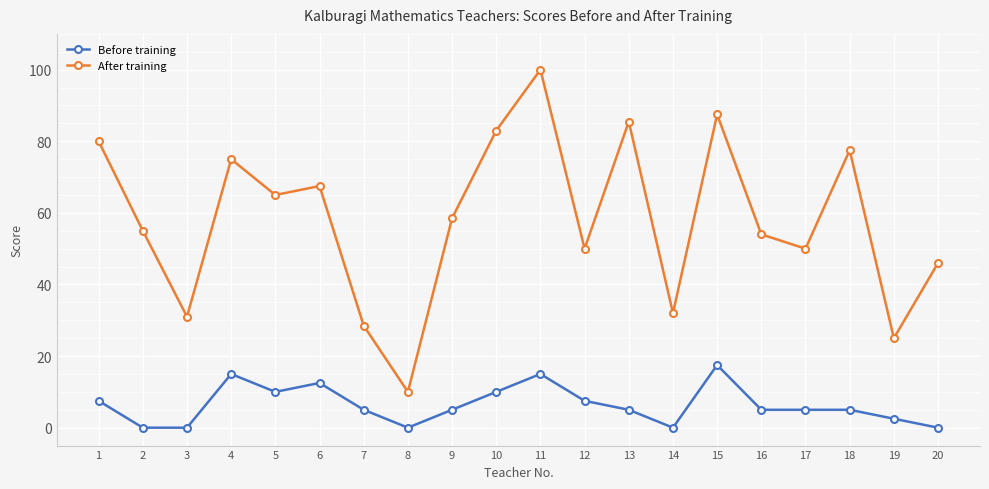

At which category does After training reach its first local peak?

4